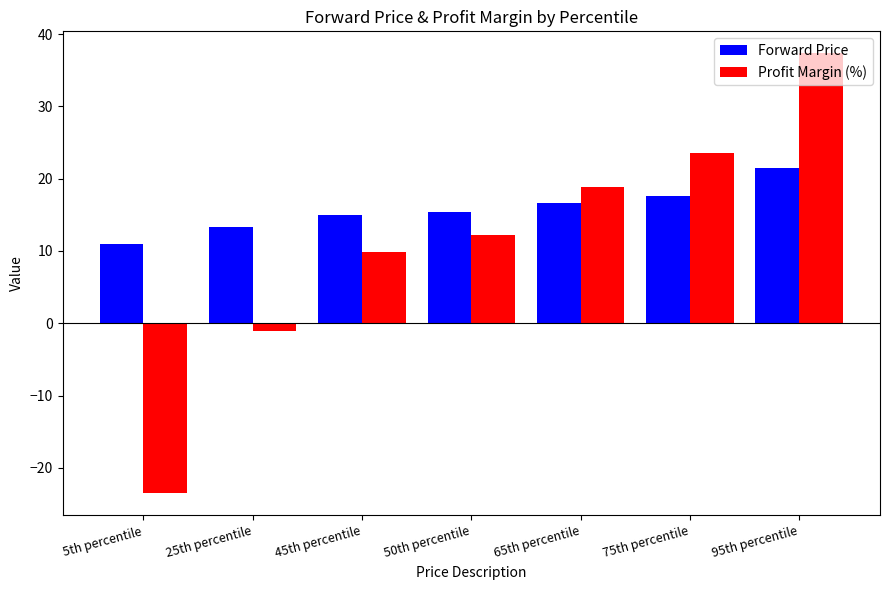

What is the value of the Profit Margin (%) bar at the 7th from the left?

37.3